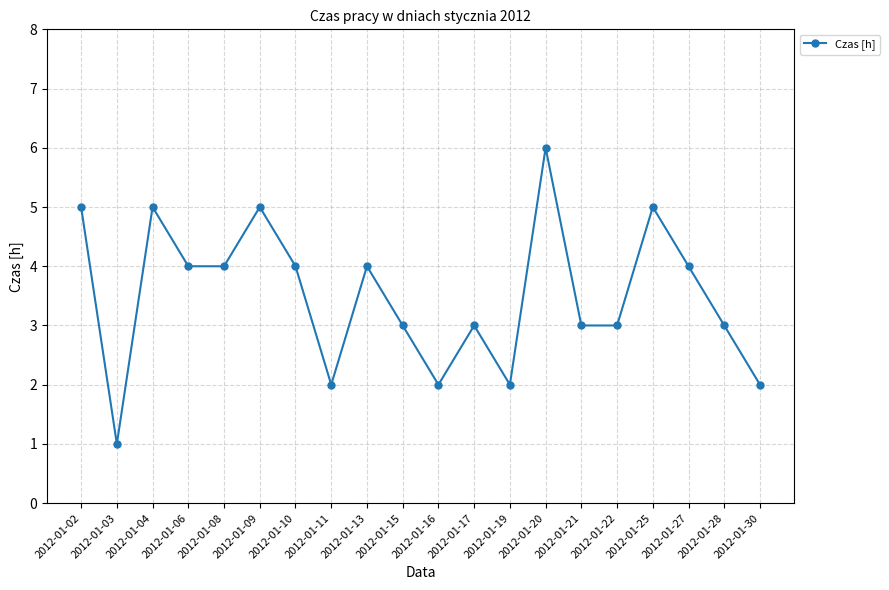

What is the greatest value displayed?

6